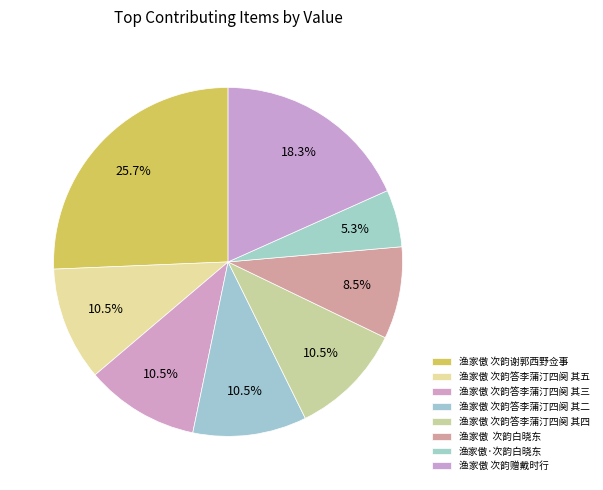

Count the number of slices in the pie.

8